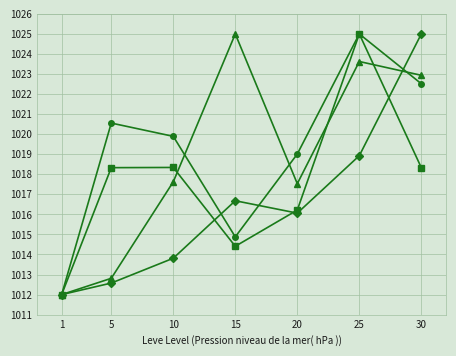

At which category is the sum across all series the highest?

25